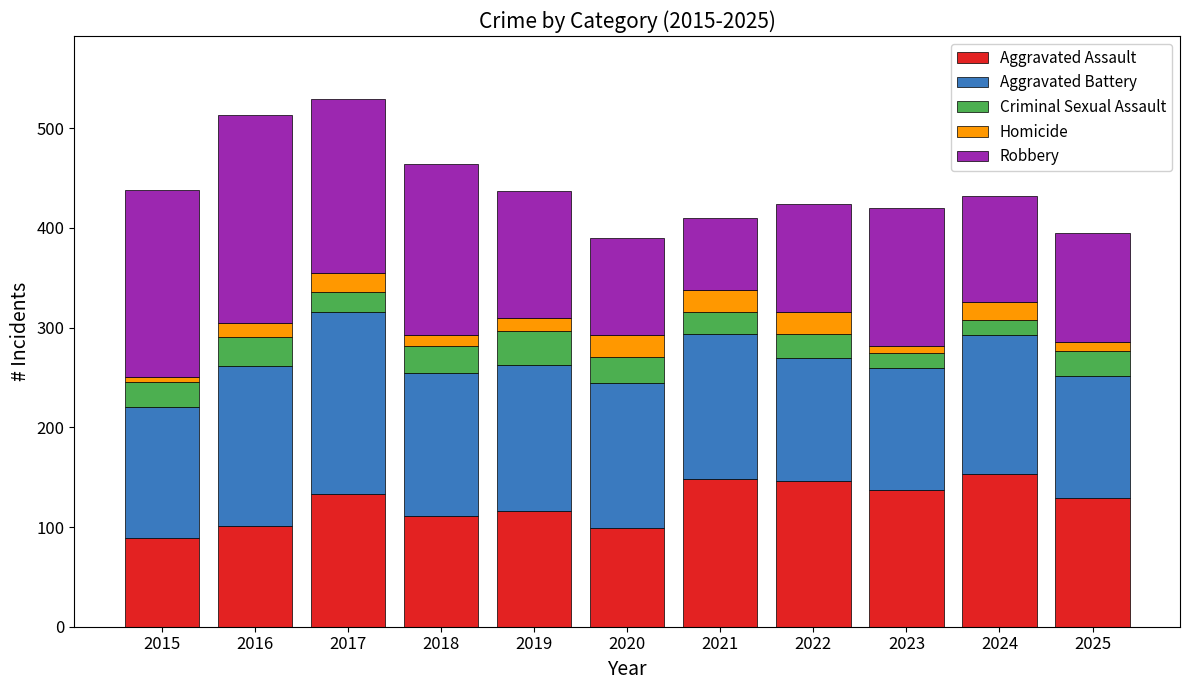

What is the total value across all series at 2022?

424